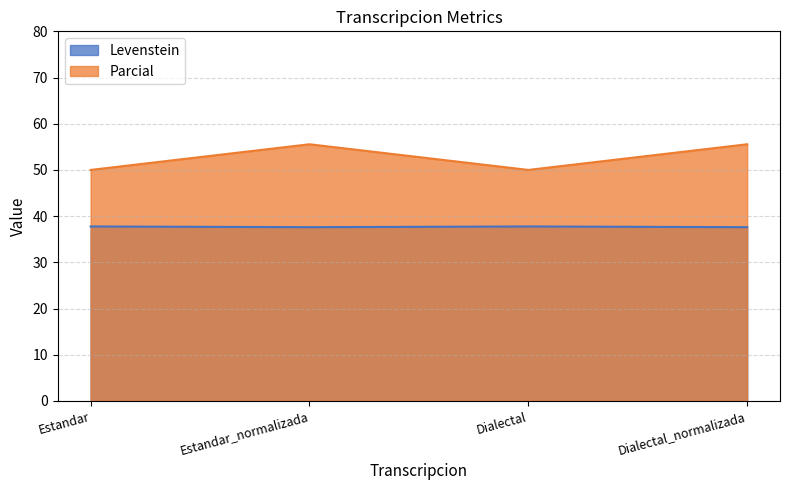

At which category is the sum across all series the highest?

Estandar_normalizada